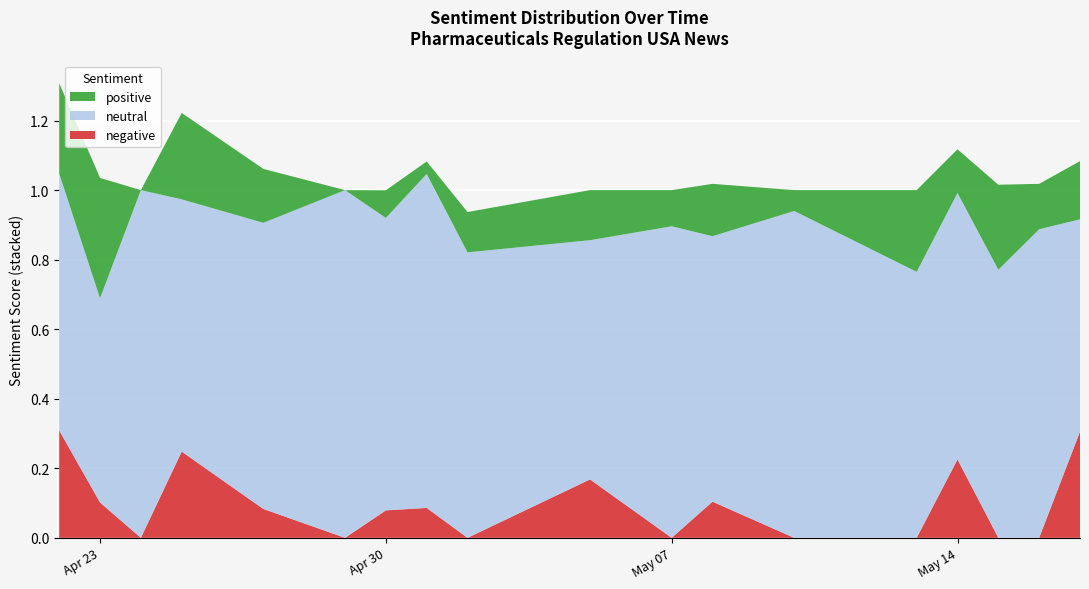

Reading left to right, extract all data points from this chart.

positive: 0.3	0.3	0.0	0.2	0.2	0.0	0.1	0.0	0.1	0.1	0.1	0.2	0.1	0.2	0.1	0.2	0.1	0.2
neutral: 0.7	0.6	1.0	0.7	0.8	1.0	0.8	1.0	0.8	0.7	0.9	0.8	0.9	0.8	0.8	0.8	0.9	0.6
negative: 0.3	0.1	0.0	0.2	0.1	0.0	0.1	0.1	0.0	0.2	0.0	0.1	0.0	0.0	0.2	0.0	0.0	0.3